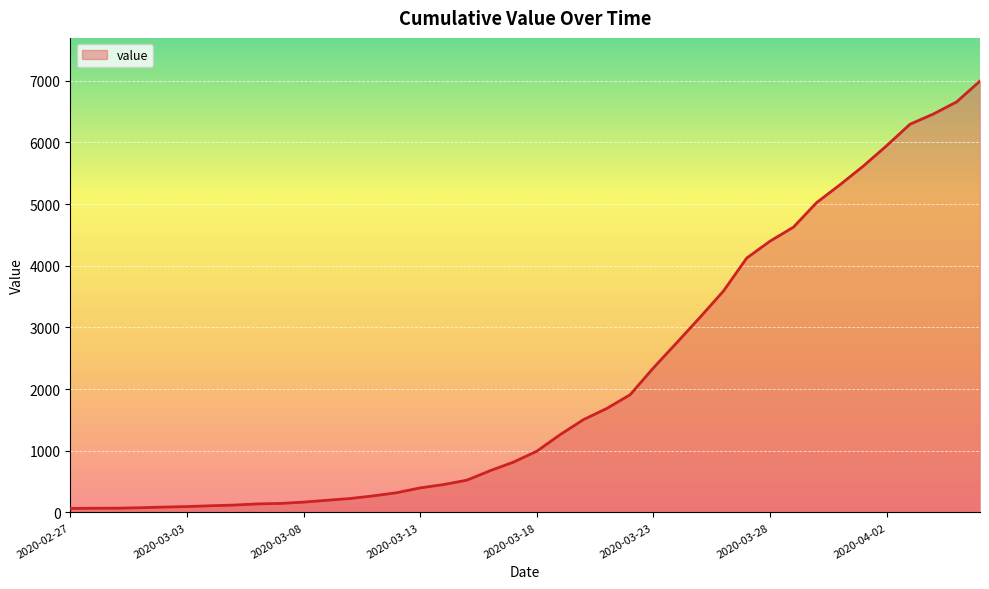

What is the difference between the maximum and minimum values?

6931